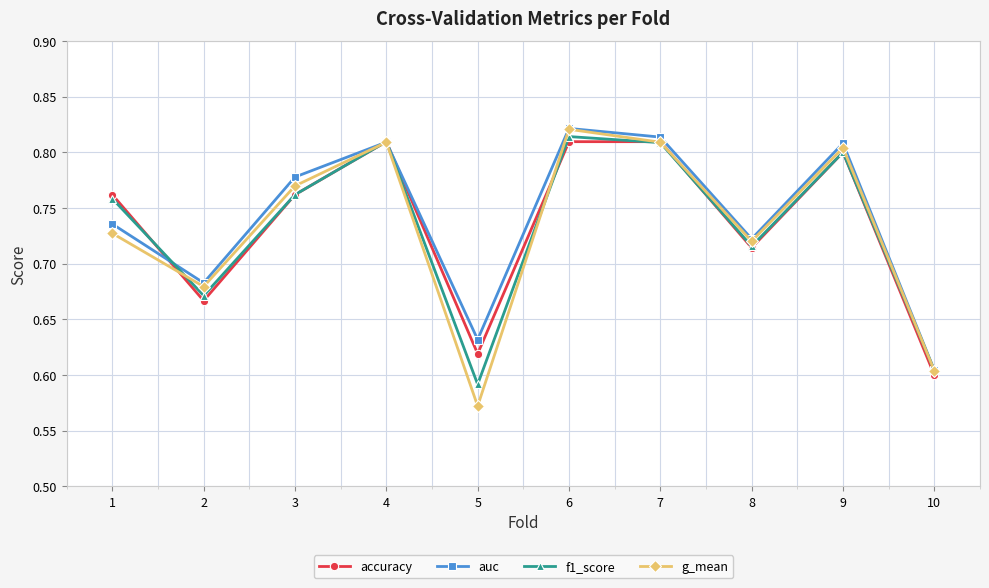

The value of f1_score at 8 is 1.1. True or false?

False